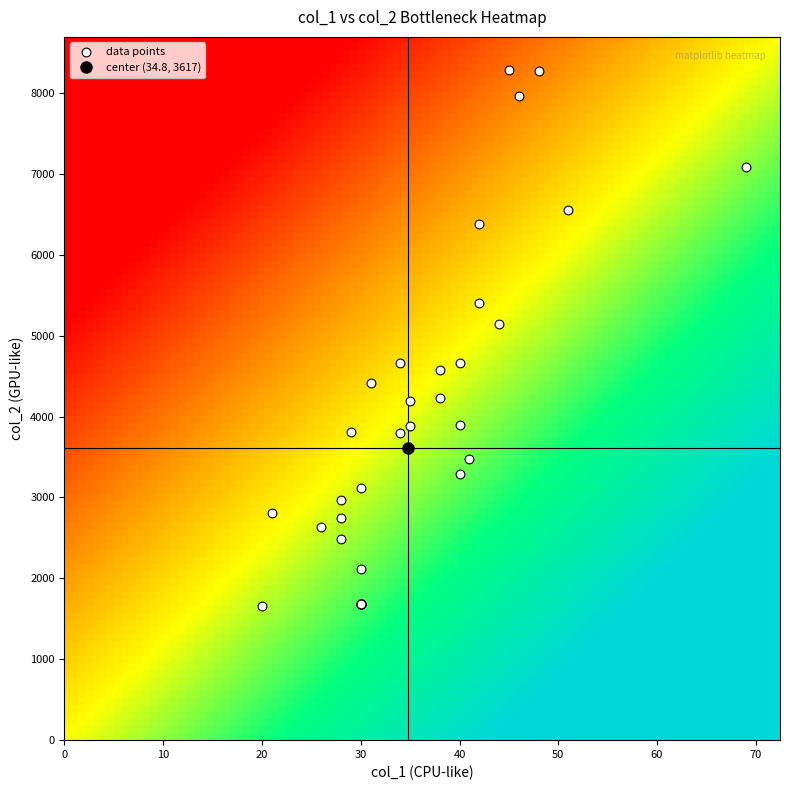

What Y value in the scatter plot is closest to 4966?

5149